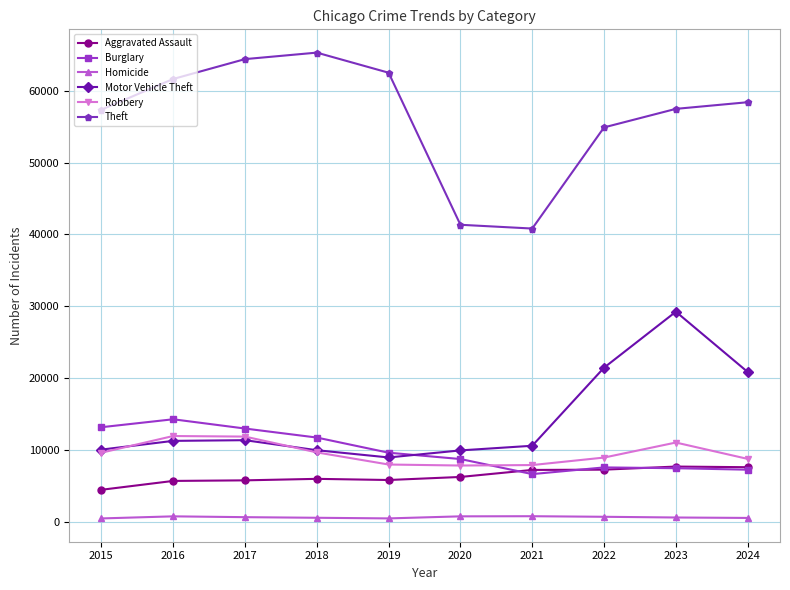

What is the sum of the Robbery values at 2024 and 2021?

16697